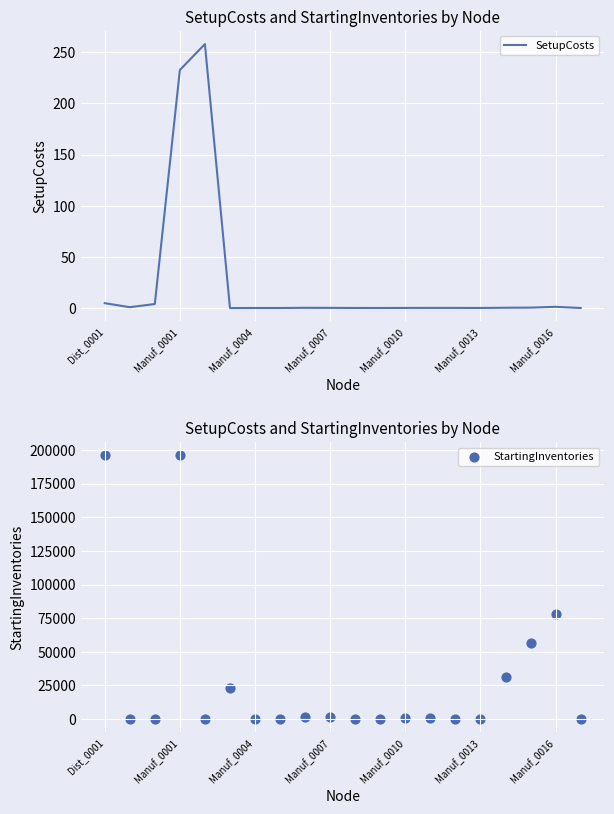

The value of SetupCosts at Manuf_0001 is 232.6. True or false?

True